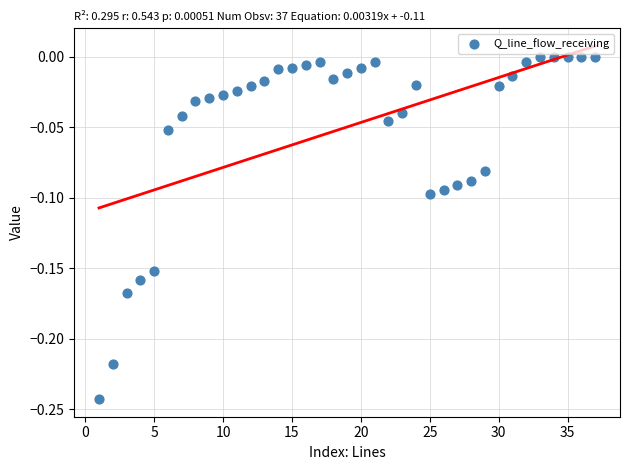

What is the range of X values (max minus min)?

36.0